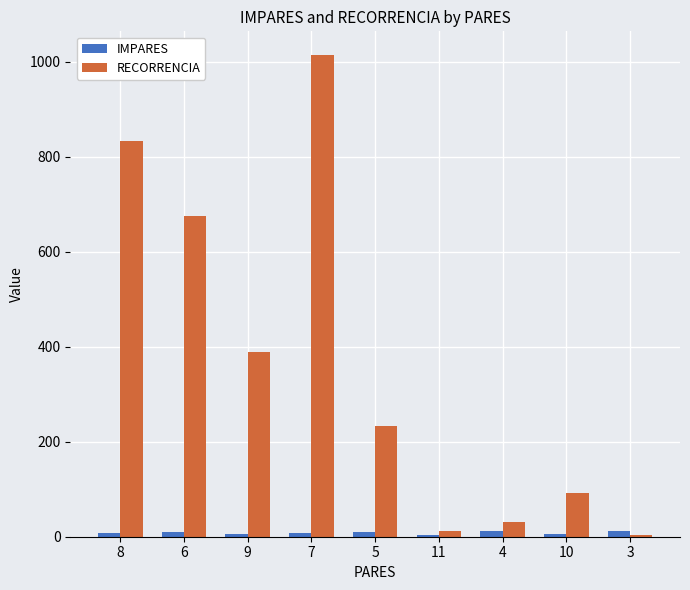

Between 6 and 4, which series saw the biggest shift?

RECORRENCIA